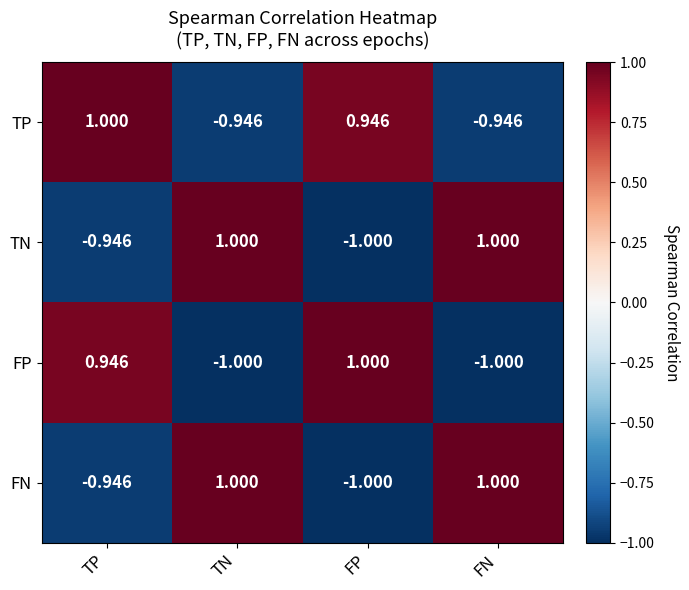

Which category has the lowest value in the FN series?

FP